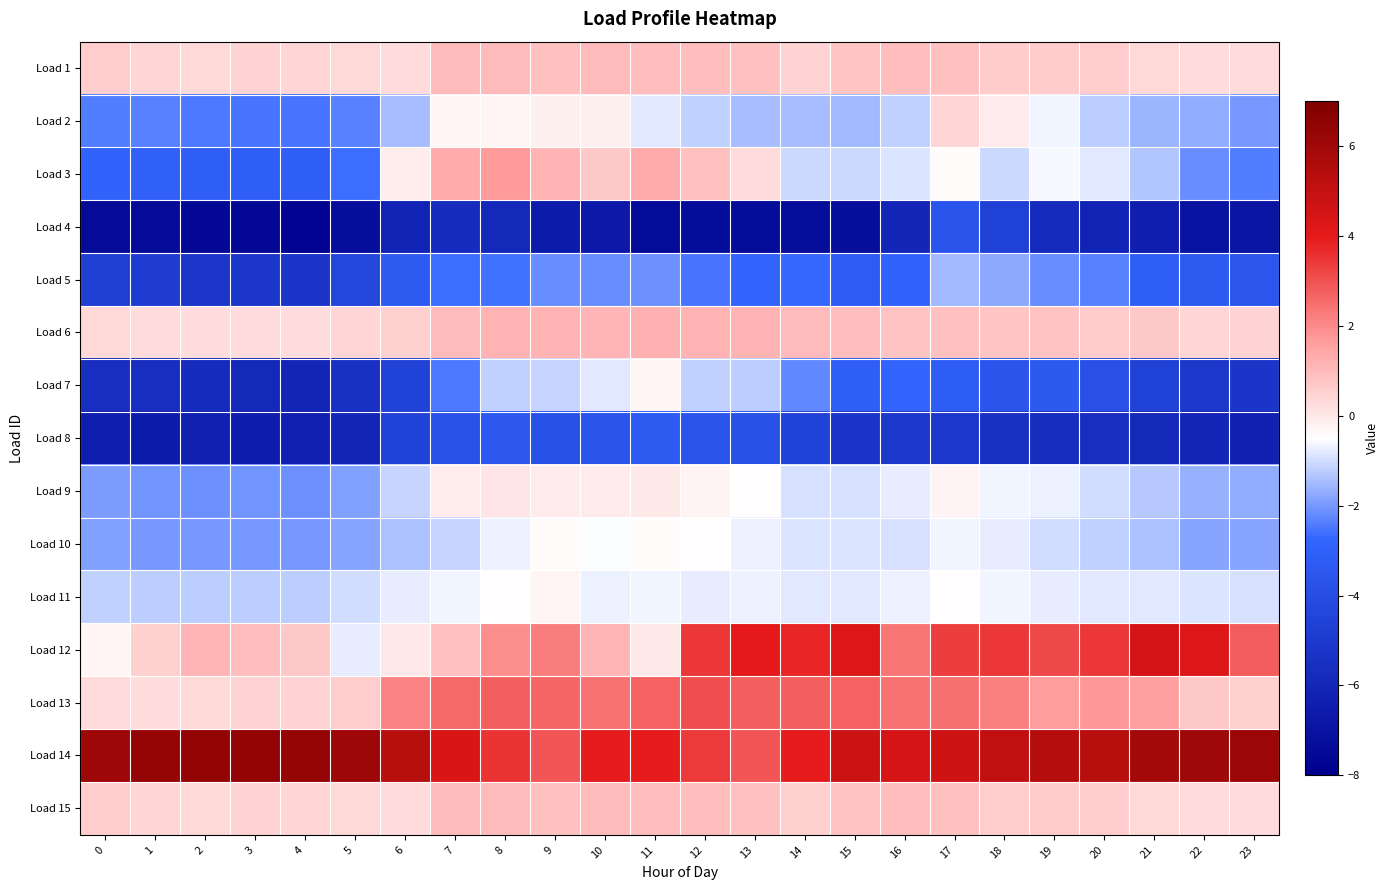

Reading right to left, transcribe all the data shown in this chart.

Load 1: 23=0.3	22=0.3	21=0.4	20=0.6	19=0.6	18=0.6	17=0.9	16=0.9	15=0.8	14=0.5	13=0.9	12=1.0	11=1.0	10=1.0	9=0.9	8=1.0	7=1.0	6=0.3	5=0.3	4=0.4	3=0.5	2=0.4	1=0.4	0=0.6
Load 2: 23=-2.0	22=-1.7	21=-1.6	20=-1.2	19=-0.7	18=-0.1	17=0.4	16=-1.2	15=-1.5	14=-1.5	13=-1.5	12=-1.2	11=-0.8	10=-0.2	9=-0.2	8=-0.3	7=-0.3	6=-1.5	5=-2.3	4=-2.5	3=-2.5	2=-2.4	1=-2.3	0=-2.4
Load 3: 23=-2.4	22=-2.2	21=-1.3	20=-0.8	19=-0.6	18=-1.1	17=-0.4	16=-0.9	15=-1.1	14=-1.0	13=0.3	12=0.9	11=1.4	10=0.7	9=1.1	8=1.7	7=1.3	6=-0.1	5=-2.6	4=-3.1	3=-3.1	2=-3.1	1=-3.0	0=-2.9
Load 4: 23=-6.9	22=-7.0	21=-6.4	20=-6.1	19=-5.8	18=-4.7	17=-3.6	16=-6.0	15=-7.2	14=-7.3	13=-7.3	12=-7.3	11=-7.4	10=-6.8	9=-6.5	8=-5.9	7=-5.7	6=-6.2	5=-7.2	4=-7.8	3=-7.6	2=-7.6	1=-7.4	0=-7.4
Load 5: 23=-3.5	22=-3.3	21=-3.1	20=-2.3	19=-2.2	18=-1.8	17=-1.5	16=-2.9	15=-3.3	14=-2.7	13=-2.8	12=-2.5	11=-2.1	10=-2.2	9=-2.2	8=-2.6	7=-2.6	6=-3.4	5=-4.3	4=-5.2	3=-5.2	2=-5.1	1=-4.9	0=-4.7
Load 6: 23=0.4	22=0.4	21=0.7	20=0.7	19=0.8	18=0.7	17=0.9	16=0.8	15=1.0	14=1.0	13=1.1	12=1.2	11=1.2	10=1.1	9=1.2	8=1.2	7=1.0	6=0.5	5=0.4	4=0.3	3=0.3	2=0.2	1=0.3	0=0.4
Load 7: 23=-5.2	22=-5.1	21=-4.6	20=-3.9	19=-3.4	18=-3.6	17=-3.2	16=-2.8	15=-3.1	14=-2.2	13=-1.2	12=-1.2	11=-0.3	10=-0.8	9=-1.1	8=-1.2	7=-2.5	6=-4.6	5=-5.5	4=-6.0	3=-5.9	2=-5.8	1=-5.5	0=-5.5
Load 8: 23=-6.3	22=-6.0	21=-5.9	20=-5.6	19=-5.6	18=-5.4	17=-5.1	16=-5.1	15=-5.2	14=-4.6	13=-3.8	12=-3.6	11=-3.4	10=-3.6	9=-3.8	8=-3.5	7=-3.7	6=-4.6	5=-6.0	4=-6.3	3=-6.5	2=-6.4	1=-6.6	0=-6.4
Load 9: 23=-1.7	22=-1.6	21=-1.3	20=-1.0	19=-0.7	18=-0.6	17=-0.2	16=-0.8	15=-1.0	14=-0.9	13=-0.5	12=-0.2	11=-0.0	10=-0.1	9=-0.0	8=0.1	7=-0.1	6=-1.1	5=-1.9	4=-2.1	3=-2.0	2=-2.1	1=-2.0	0=-1.9
Load 10: 23=-1.8	22=-1.8	21=-1.4	20=-1.1	19=-1.0	18=-0.8	17=-0.6	16=-0.9	15=-0.9	14=-0.9	13=-0.7	12=-0.5	11=-0.4	10=-0.5	9=-0.4	8=-0.7	7=-1.1	6=-1.4	5=-1.8	4=-2.0	3=-2.0	2=-2.0	1=-2.0	0=-1.9
Load 11: 23=-0.9	22=-0.9	21=-0.8	20=-0.8	19=-0.8	18=-0.6	17=-0.5	16=-0.7	15=-0.8	14=-0.8	13=-0.7	12=-0.7	11=-0.7	10=-0.7	9=-0.3	8=-0.5	7=-0.7	6=-0.7	5=-1.0	4=-1.2	3=-1.2	2=-1.3	1=-1.2	0=-1.2
Load 12: 23=2.8	22=4.2	21=4.5	20=3.5	19=3.2	18=3.5	17=3.3	16=2.3	15=4.2	14=3.7	13=4.0	12=3.4	11=-0.0	10=1.1	9=2.2	8=1.9	7=0.9	6=-0.0	5=-0.8	4=0.7	3=1.0	2=1.1	1=0.5	0=-0.3
Load 13: 23=0.5	22=0.7	21=1.6	20=1.8	19=1.6	18=2.1	17=2.5	16=2.4	15=2.7	14=2.7	13=2.7	12=3.0	11=2.7	10=2.4	9=2.6	8=2.7	7=2.6	6=2.1	5=0.6	4=0.5	3=0.5	2=0.3	1=0.3	0=0.3
Load 14: 23=6.2	22=6.0	21=5.9	20=5.3	19=5.4	18=5.0	17=4.7	16=4.4	15=4.7	14=3.9	13=2.9	12=3.4	11=3.9	10=3.9	9=2.9	8=3.5	7=4.3	6=5.3	5=6.1	4=6.3	3=6.4	2=6.4	1=6.3	0=6.1
Load 15: 23=0.3	22=0.3	21=0.4	20=0.6	19=0.6	18=0.6	17=0.9	16=0.9	15=0.8	14=0.5	13=0.9	12=0.9	11=1.0	10=1.0	9=0.9	8=1.0	7=1.0	6=0.3	5=0.3	4=0.4	3=0.5	2=0.4	1=0.4	0=0.6